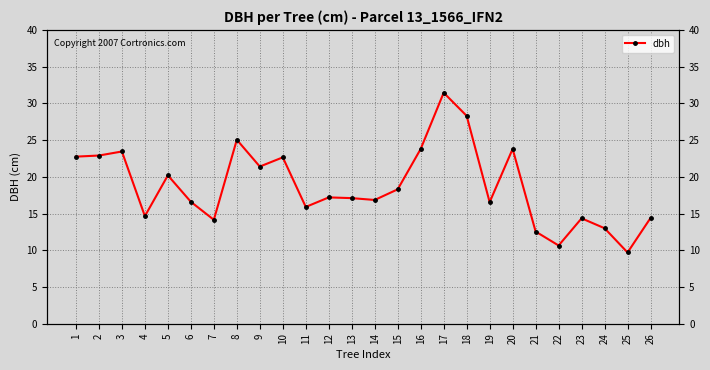

Which has a higher value, 12 or 10?

10